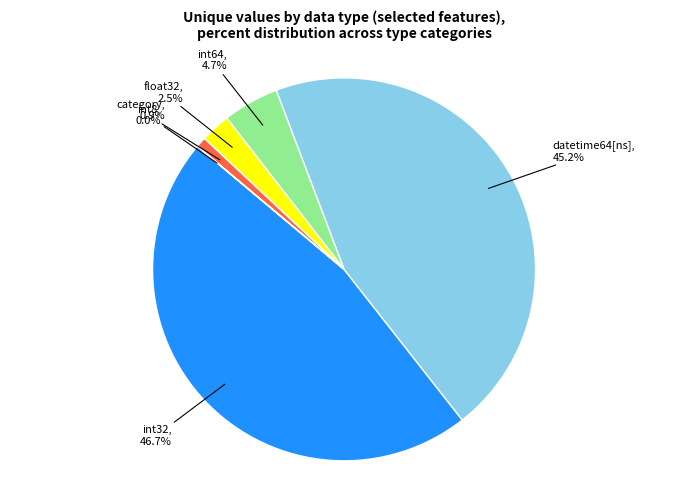

Is there a majority slice in this chart?

No